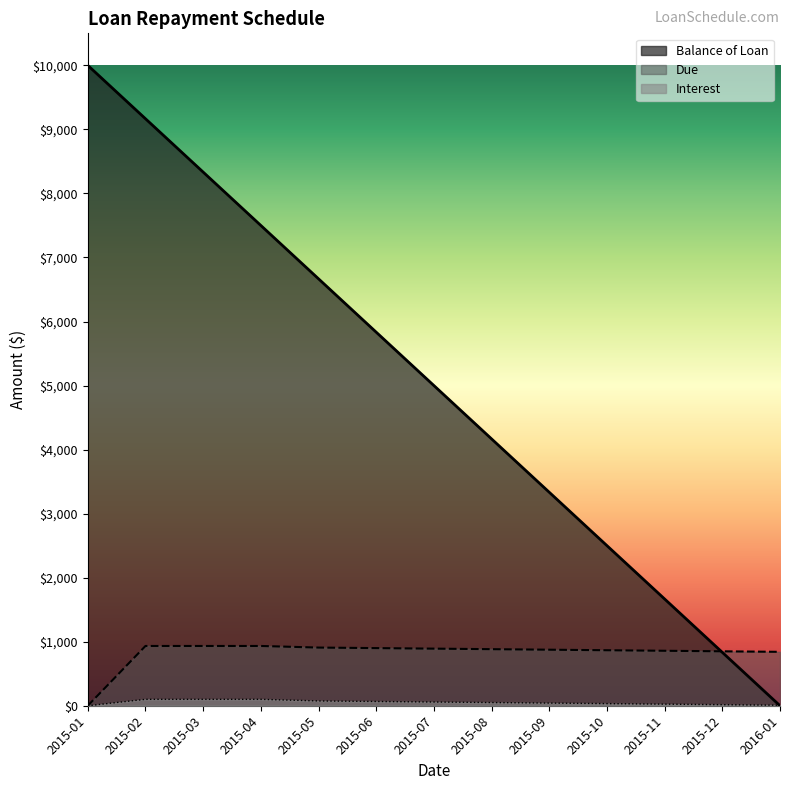

How many categories are shown in the chart?

13